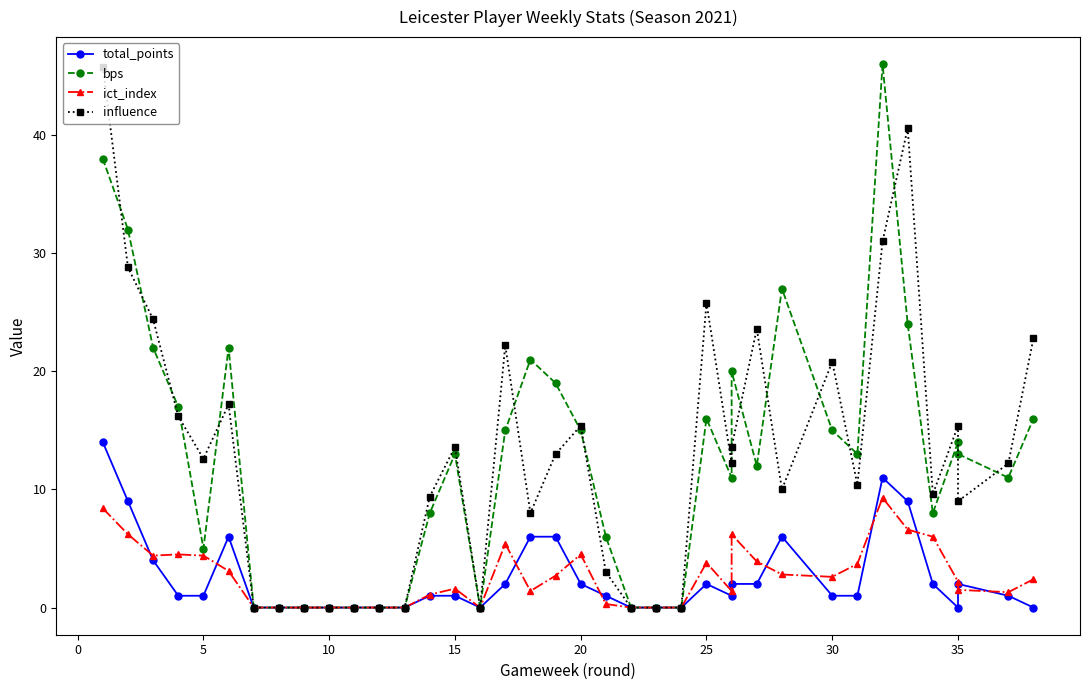

Is the value of total_points at 0 greater than the value of ict_index at 11?

Yes